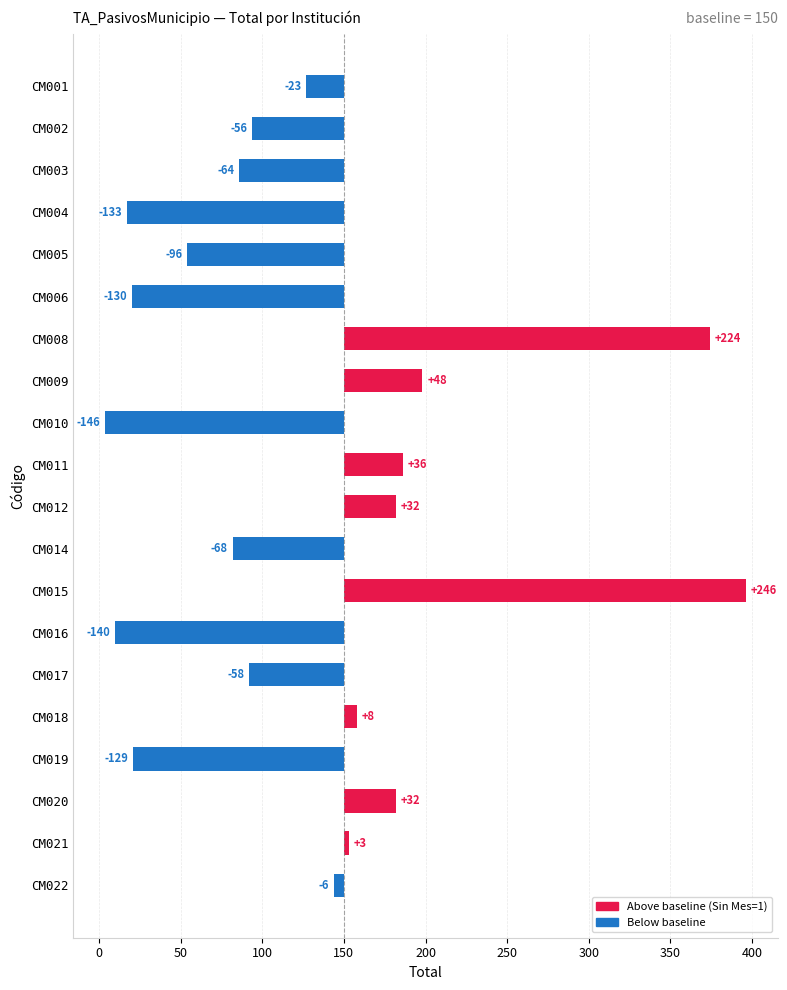

Reading left to right, extract all data points from this chart.

Total: CM001=127	CM002=94	CM003=86	CM004=17	CM005=54	CM006=20	CM008=374	CM009=198	CM010=4	CM011=186	CM012=182	CM014=82	CM015=396	CM016=10	CM017=92	CM018=158	CM019=21	CM020=182	CM021=153	CM022=144
Sin Año-Mes: CM001=0	CM002=0	CM003=0	CM004=0	CM005=0	CM006=0	CM008=0	CM009=0	CM010=0	CM011=0	CM012=0	CM014=0	CM015=0	CM016=0	CM017=0	CM018=0	CM019=0	CM020=0	CM021=0	CM022=0
Sin Año: CM001=0	CM002=0	CM003=0	CM004=0	CM005=0	CM006=0	CM008=0	CM009=0	CM010=0	CM011=0	CM012=0	CM014=0	CM015=0	CM016=0	CM017=0	CM018=0	CM019=0	CM020=0	CM021=0	CM022=0